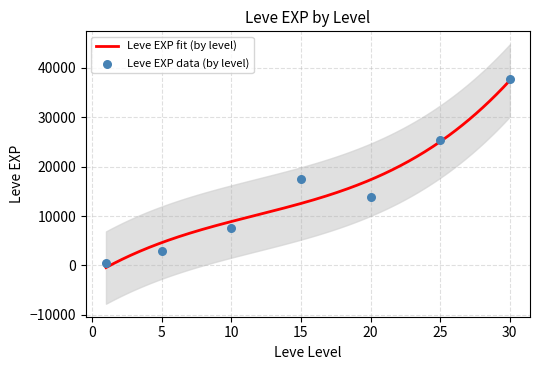

Which series contains the lowest Y value?

Leve EXP (fit)